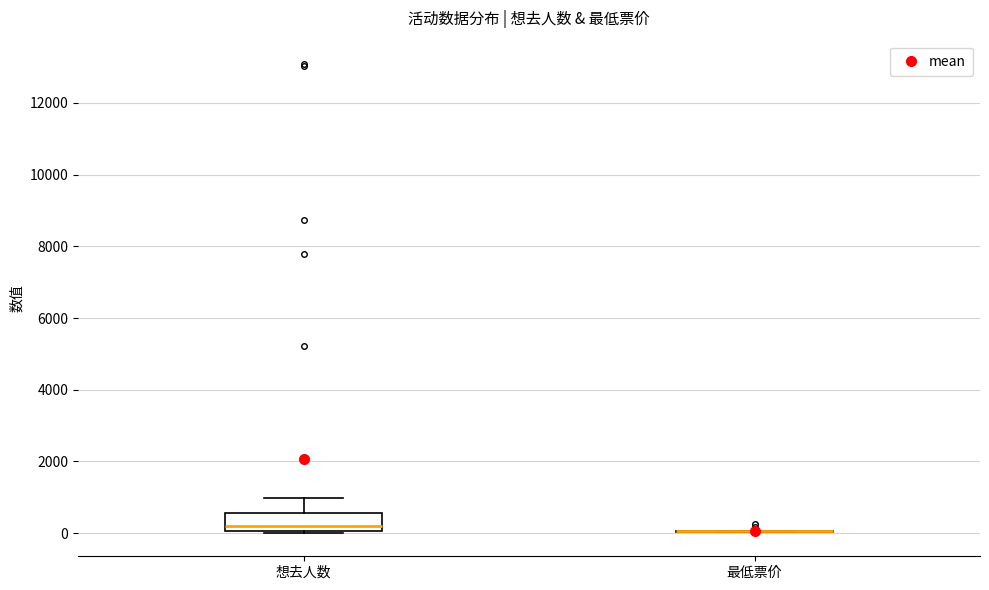

Which box is the tallest, from its lower edge to its upper edge?

想去人数